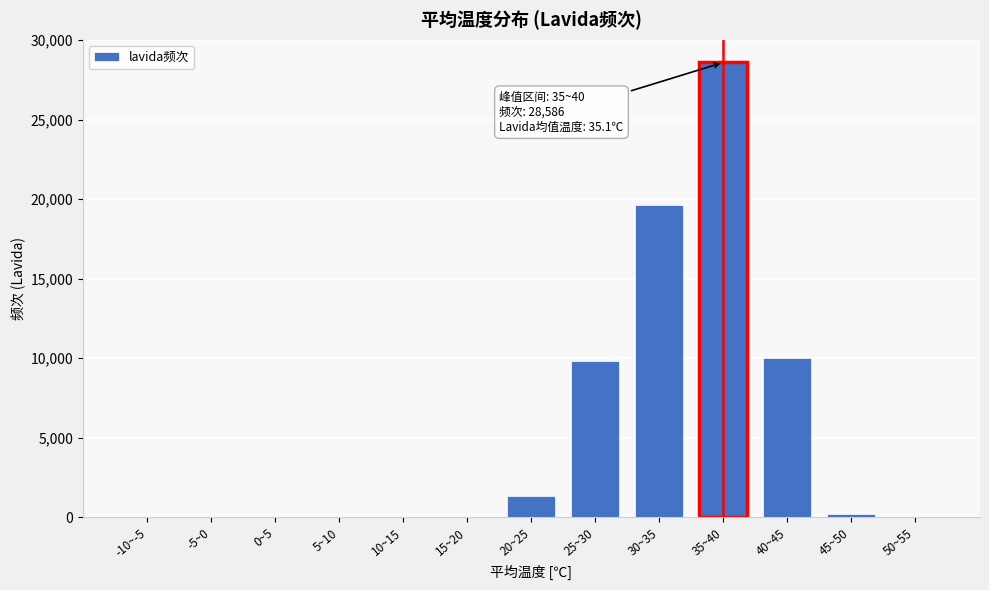

Which has a higher value, 5~10 or 35~40?

35~40